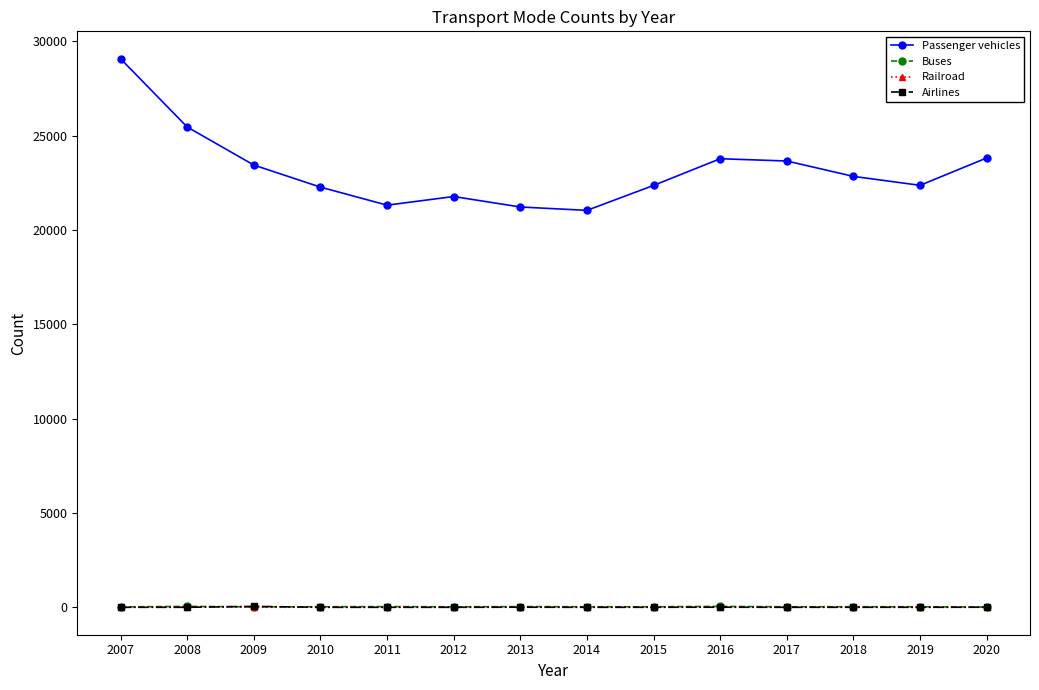

What is the greatest value displayed?

29075